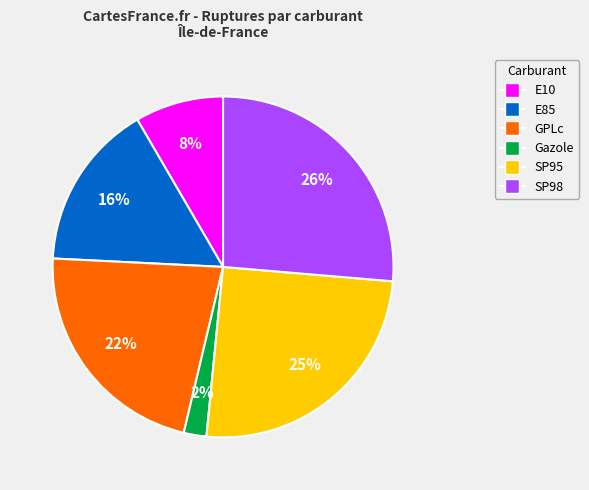

Does GPLc account for over 50% of the chart?

No